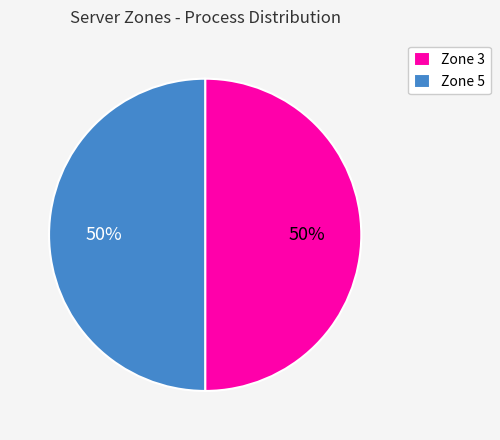

Count the number of slices in the pie.

2